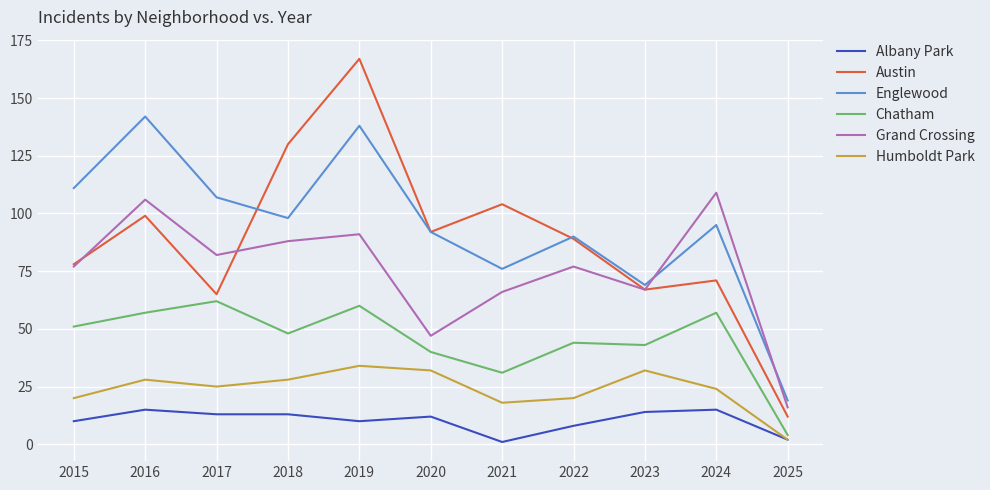

What is the sum of all Grand Crossing values?

826